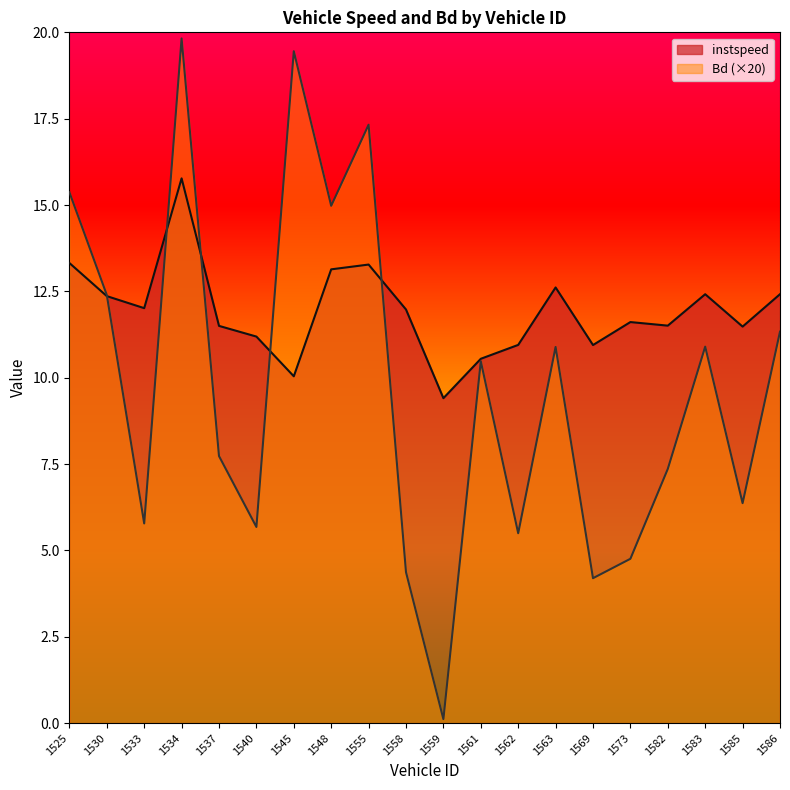

Reading right to left, transcribe all the data shown in this chart.

instspeed: 12.4	11.5	12.4	11.5	11.6	10.9	12.6	11.0	10.5	9.4	12.0	13.3	13.1	10.0	11.2	11.5	15.8	12.0	12.4	13.3
Bd: 11.3	6.4	10.9	7.4	4.8	4.2	10.9	5.5	10.5	0.1	4.4	17.3	15.0	19.5	5.7	7.7	19.8	5.8	12.4	15.4